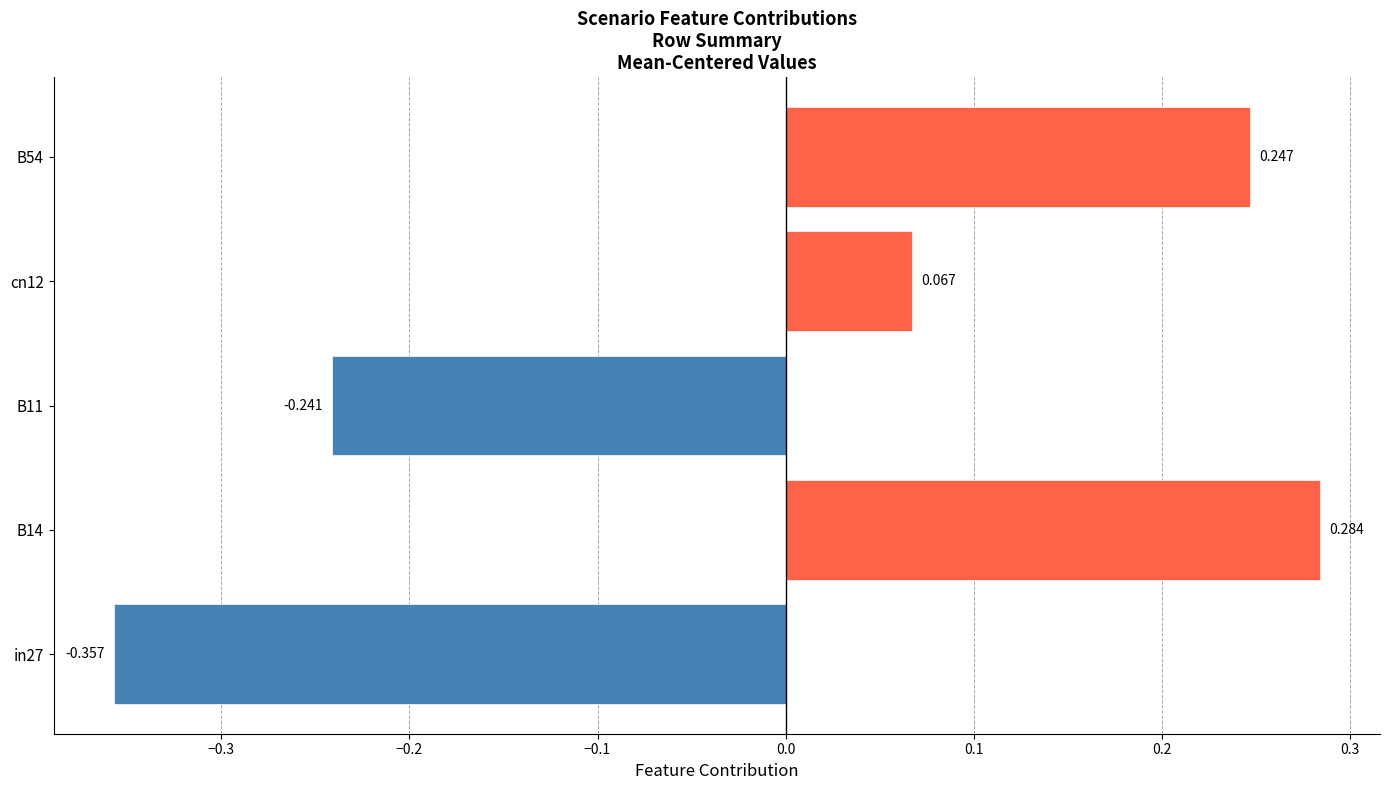

How many bars are there in total?

5